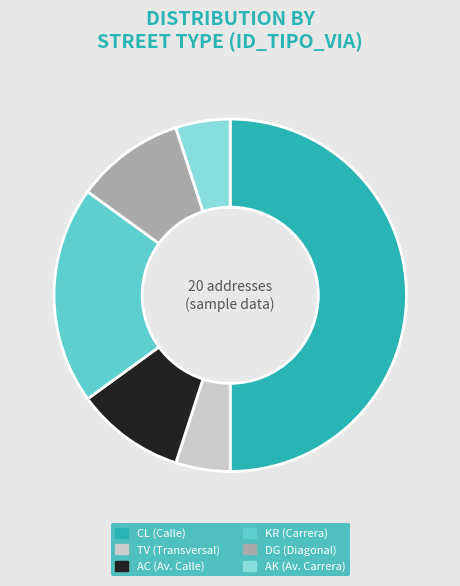

How many slices are in this pie chart?

6